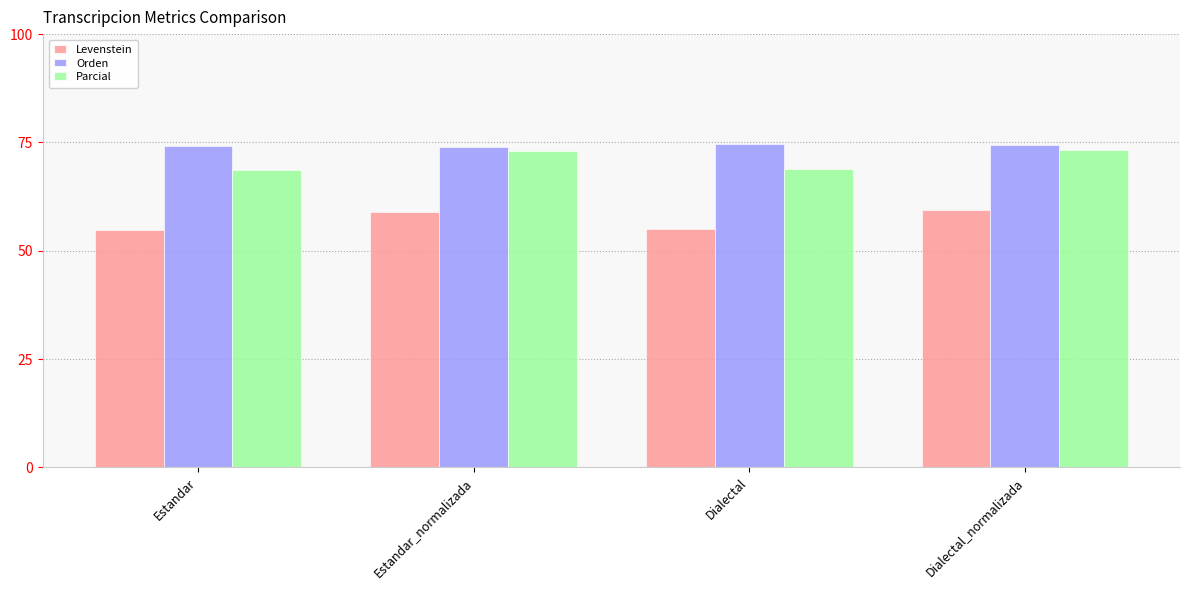

At how many categories does at least one series exceed 73?

4